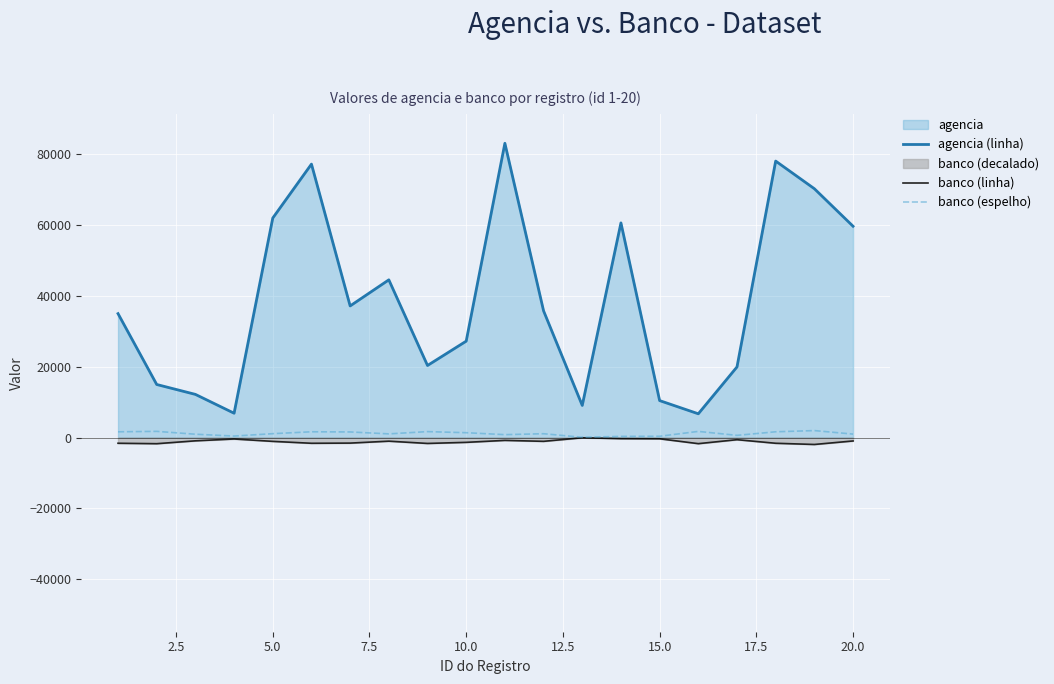

How many lines are shown in the chart?

3